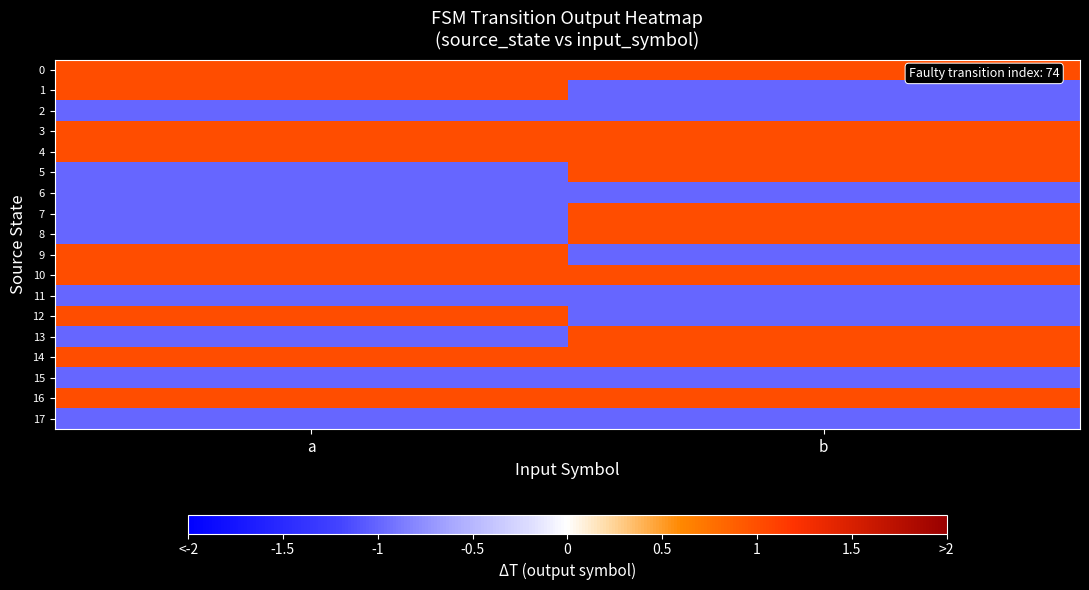

Which category has the lowest value across all series?

b